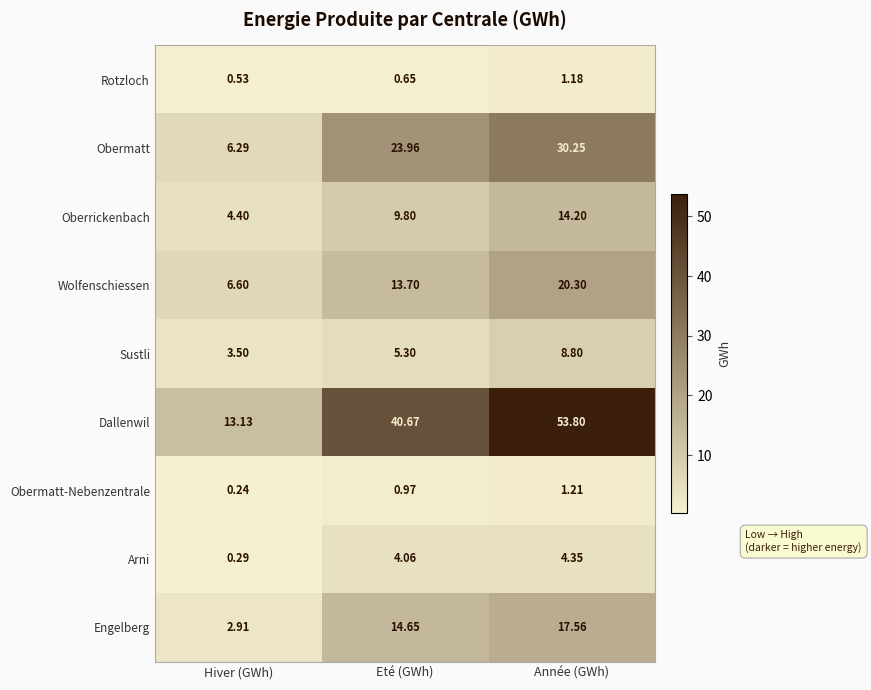

Which label corresponds to the smallest value in the chart?

Hiver (GWh)